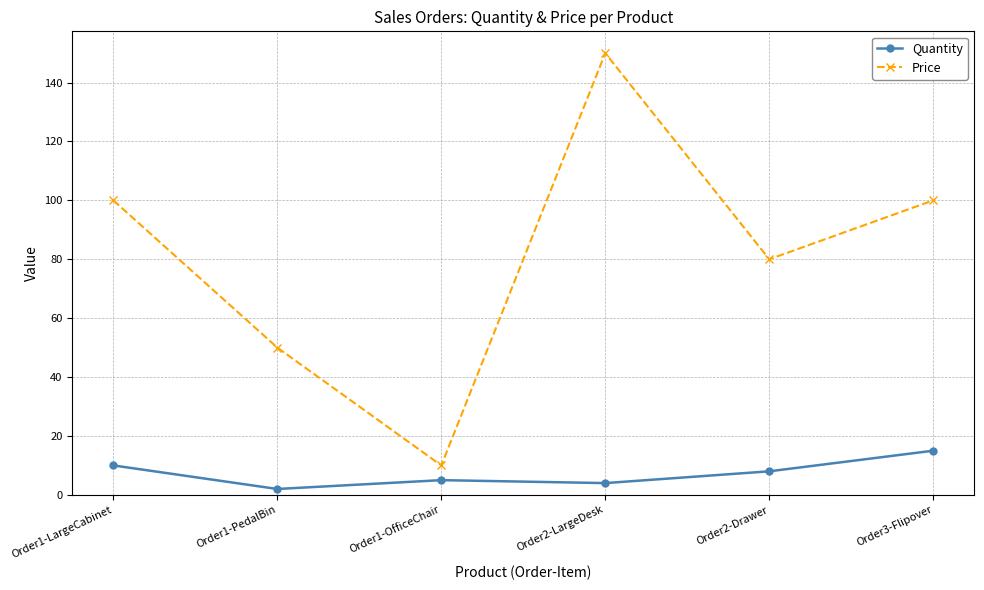

Is it true that Quantity equals 15 at Order3-Flipover?

True